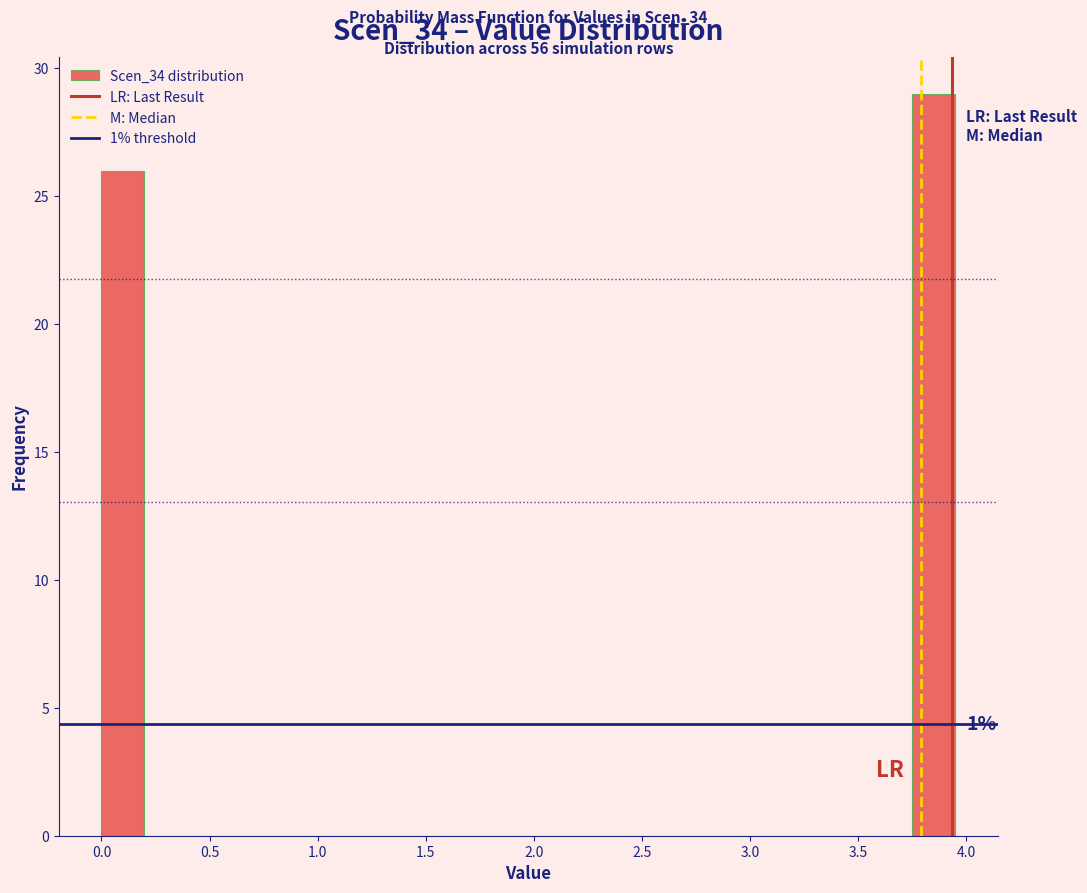

Around what value on the x-axis is the tallest bar? Give the approximate position of its centre, as read against the axis.

3.85